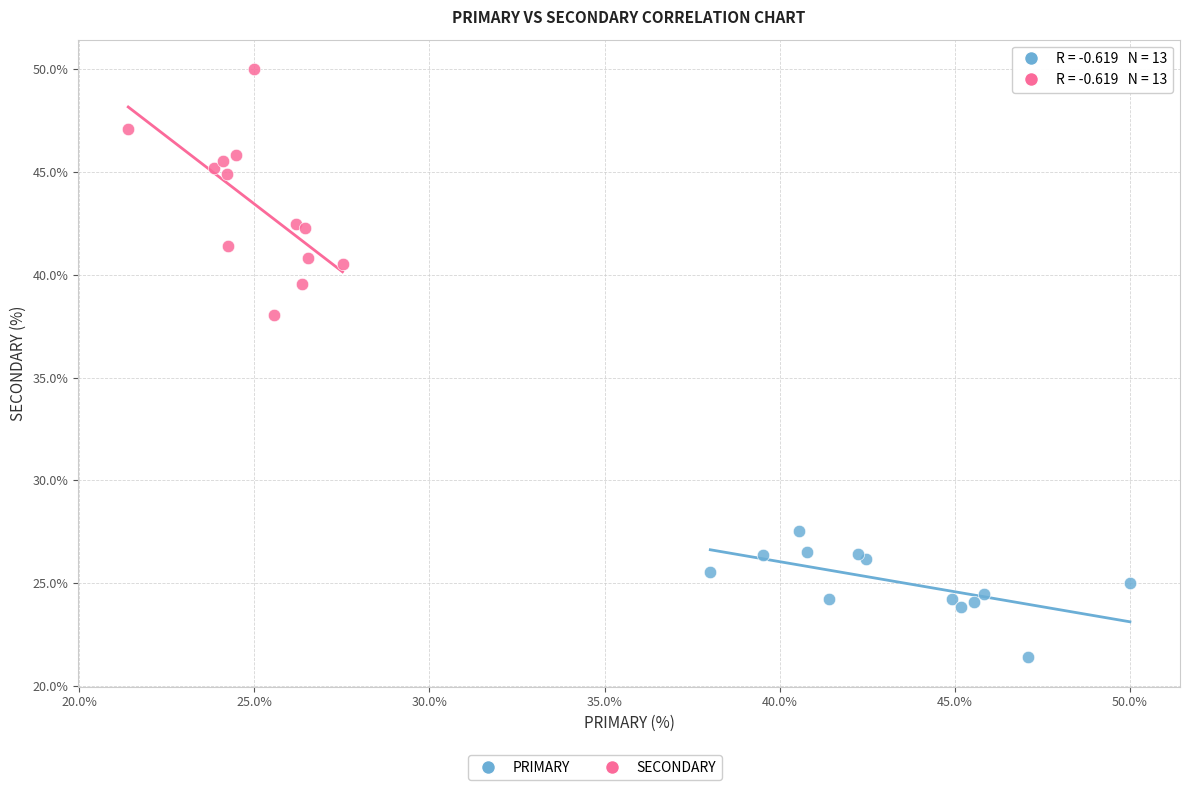

Which series has the widest spread of Y values?

SECONDARY